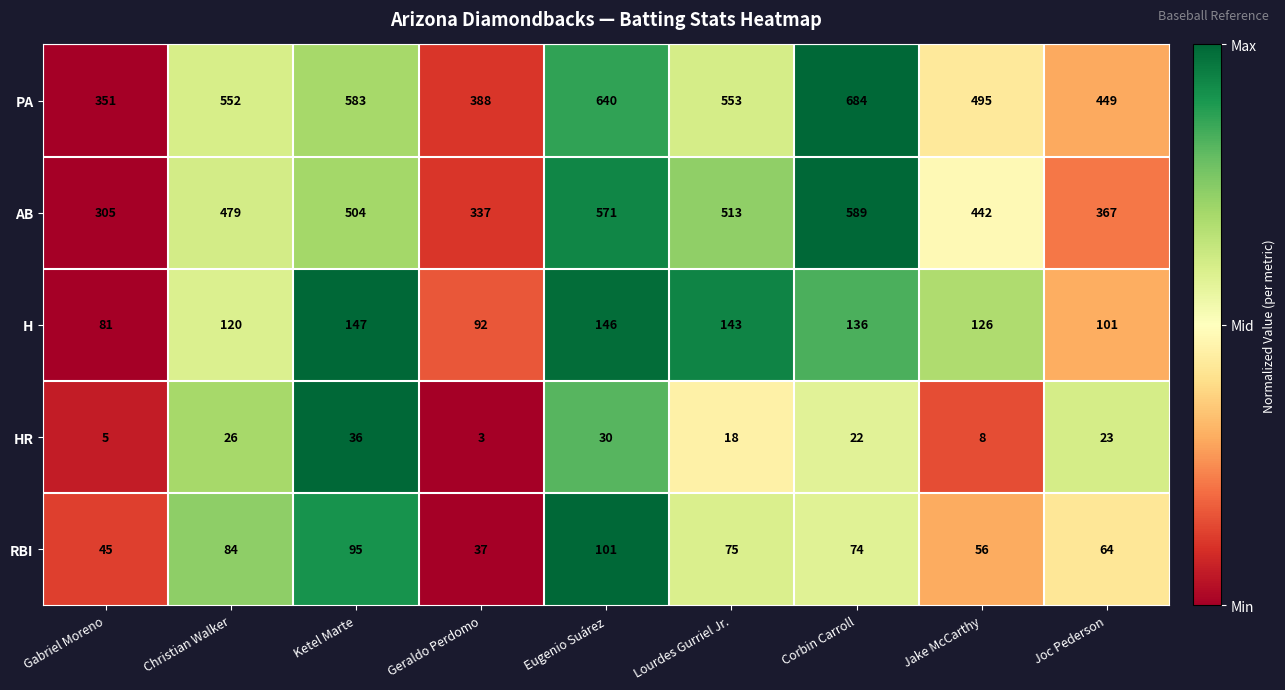

At which category is the sum across all series the highest?

Corbin Carroll